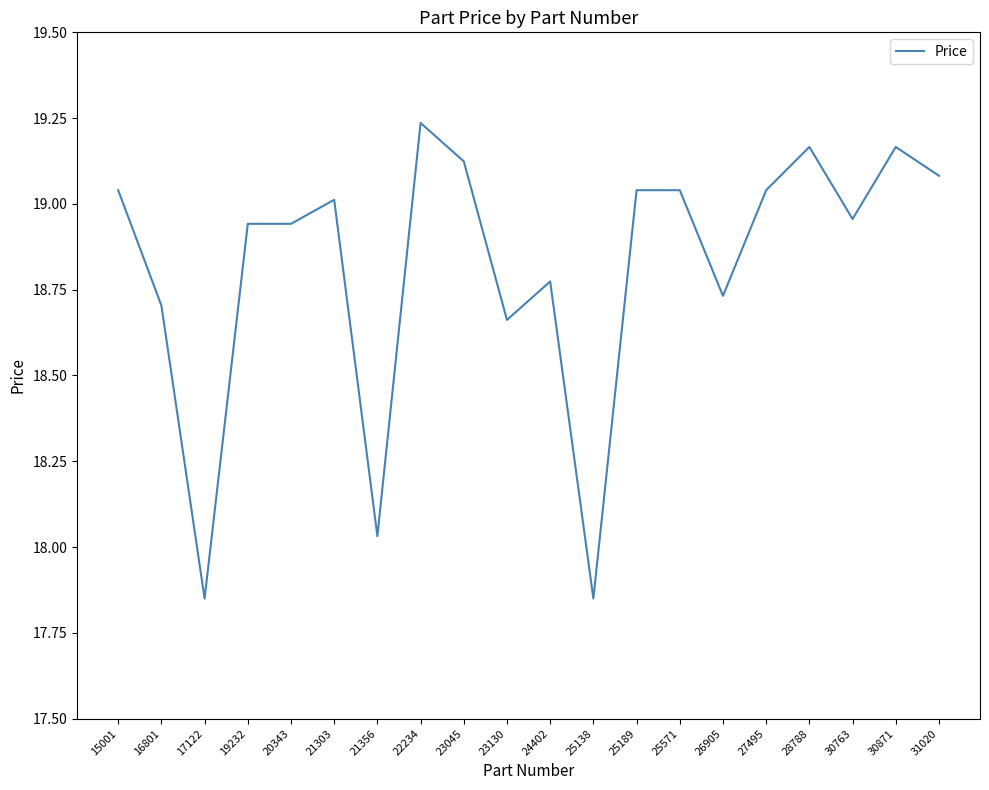

Does the chart display data point markers on the line(s)?

No